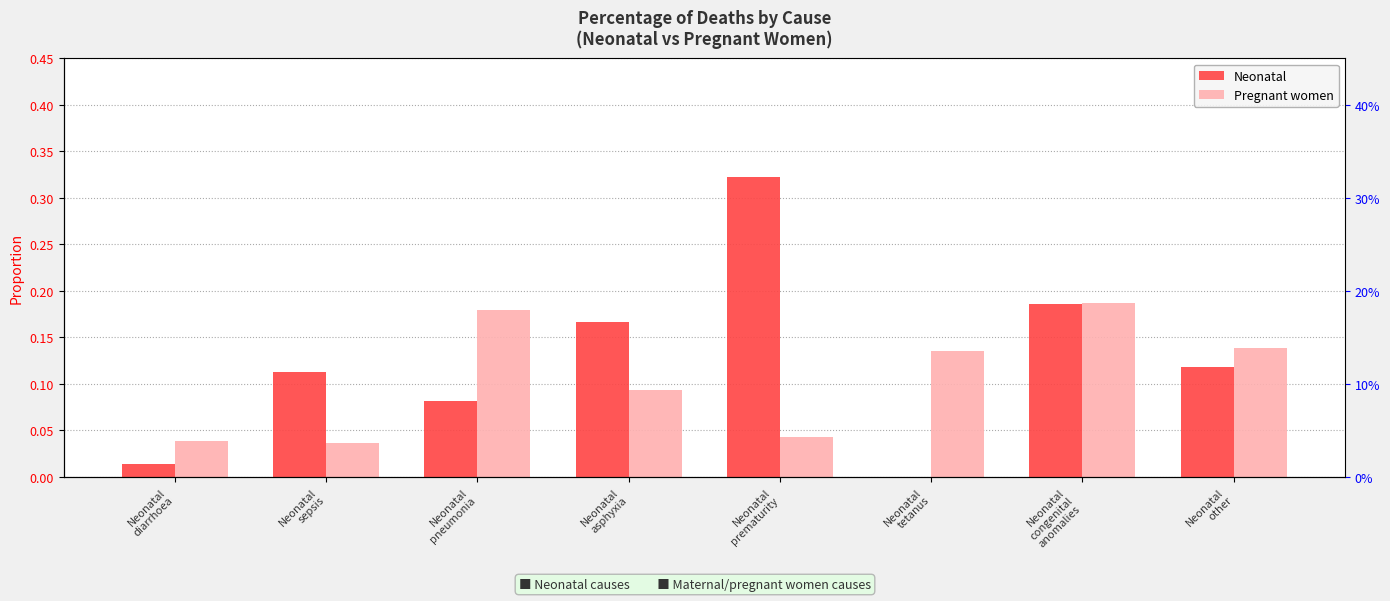

Is it true that Neonatal equals 0.0 at Neonatal
tetanus?

True